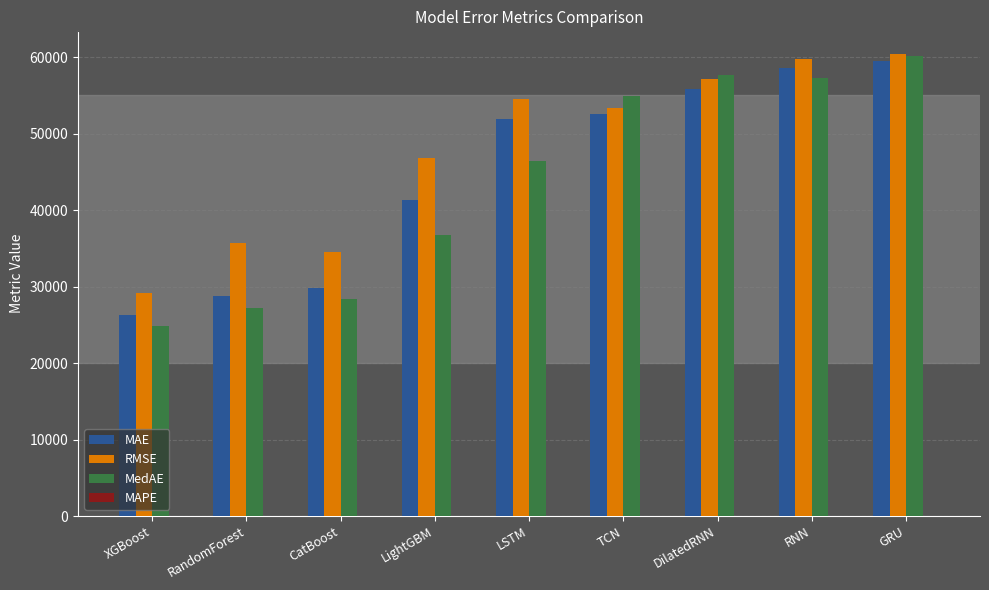

True or false: MedAE has a value of 99741.7 at GRU.

False